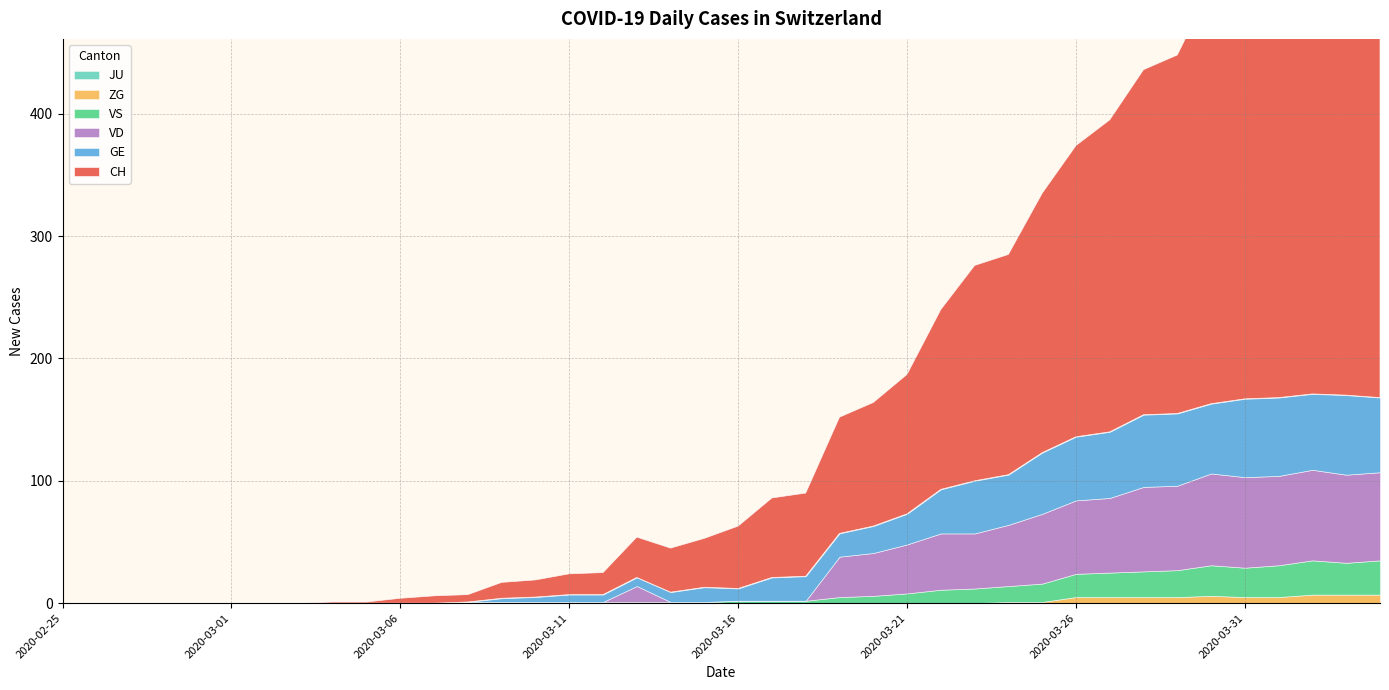

How many values in CH are above zero?

32